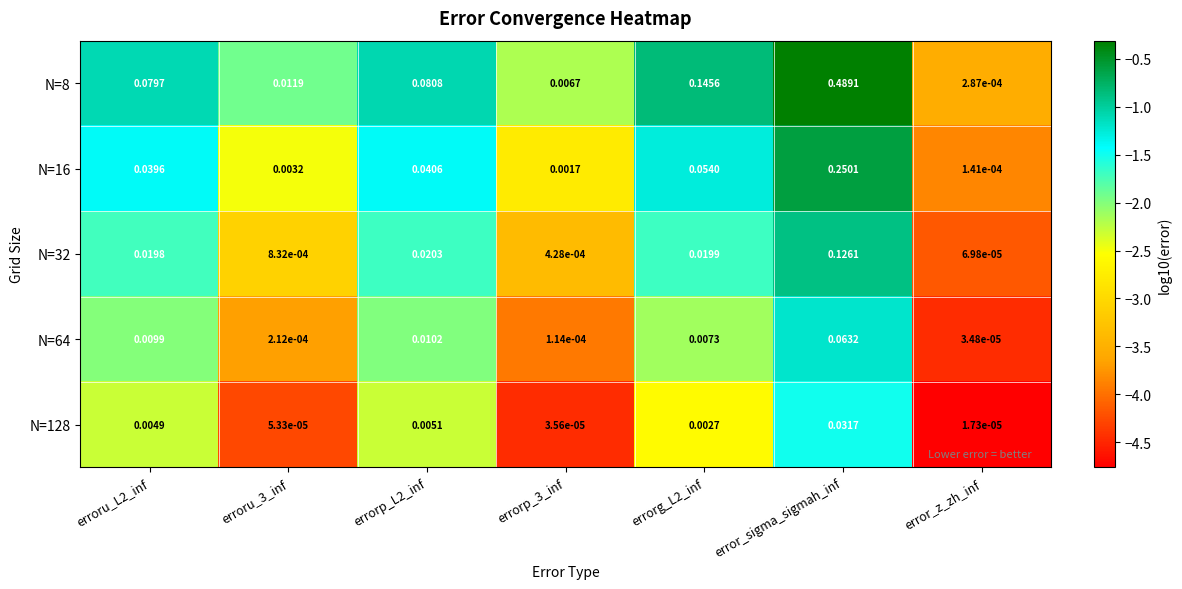

Between errorp_3_inf and error_z_zh_inf, which series saw the biggest shift?

N=8